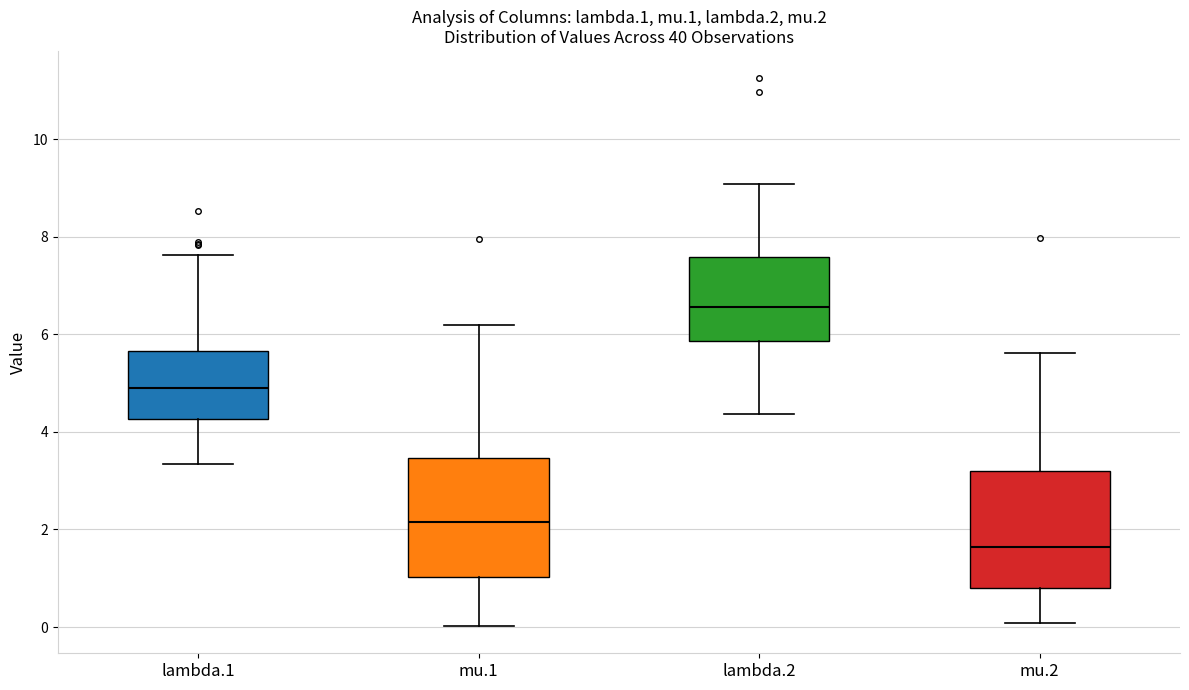

Which box has the highest median line?

lambda.2